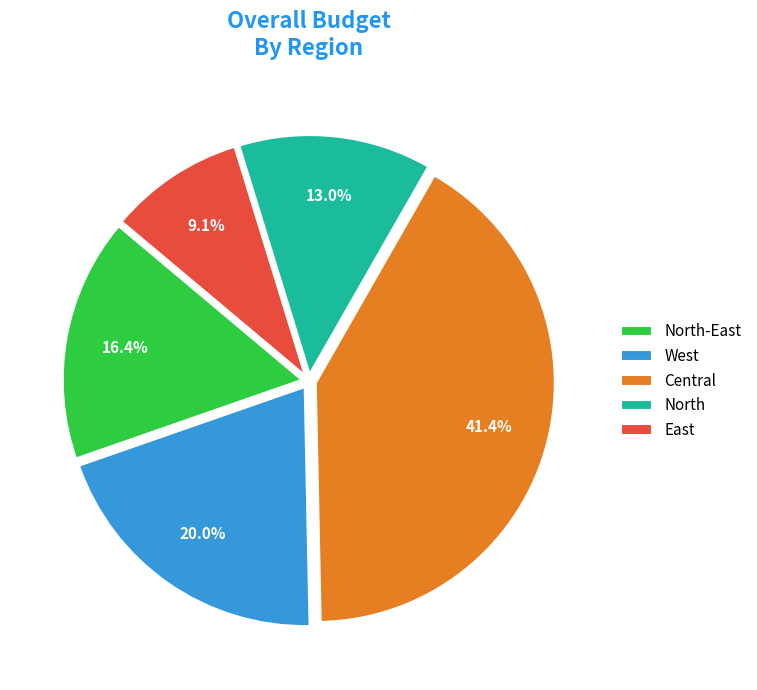

Combined, do North-East and West account for over 50%?

No